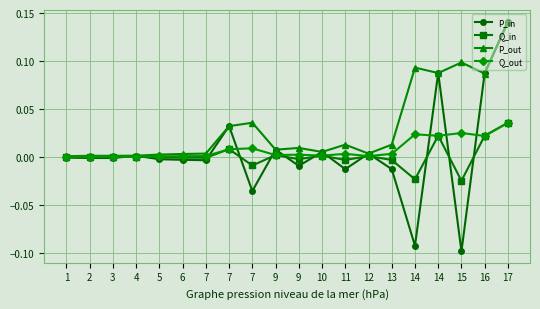

True or false: Q_in has a value of -0.0 at 7.

True